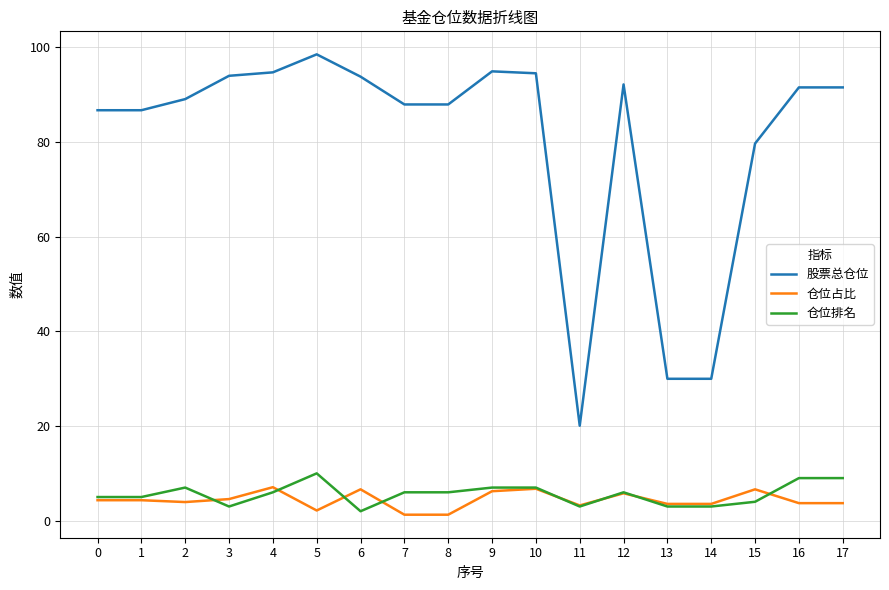

What is the spread (max minus min) of values at 12?

86.3